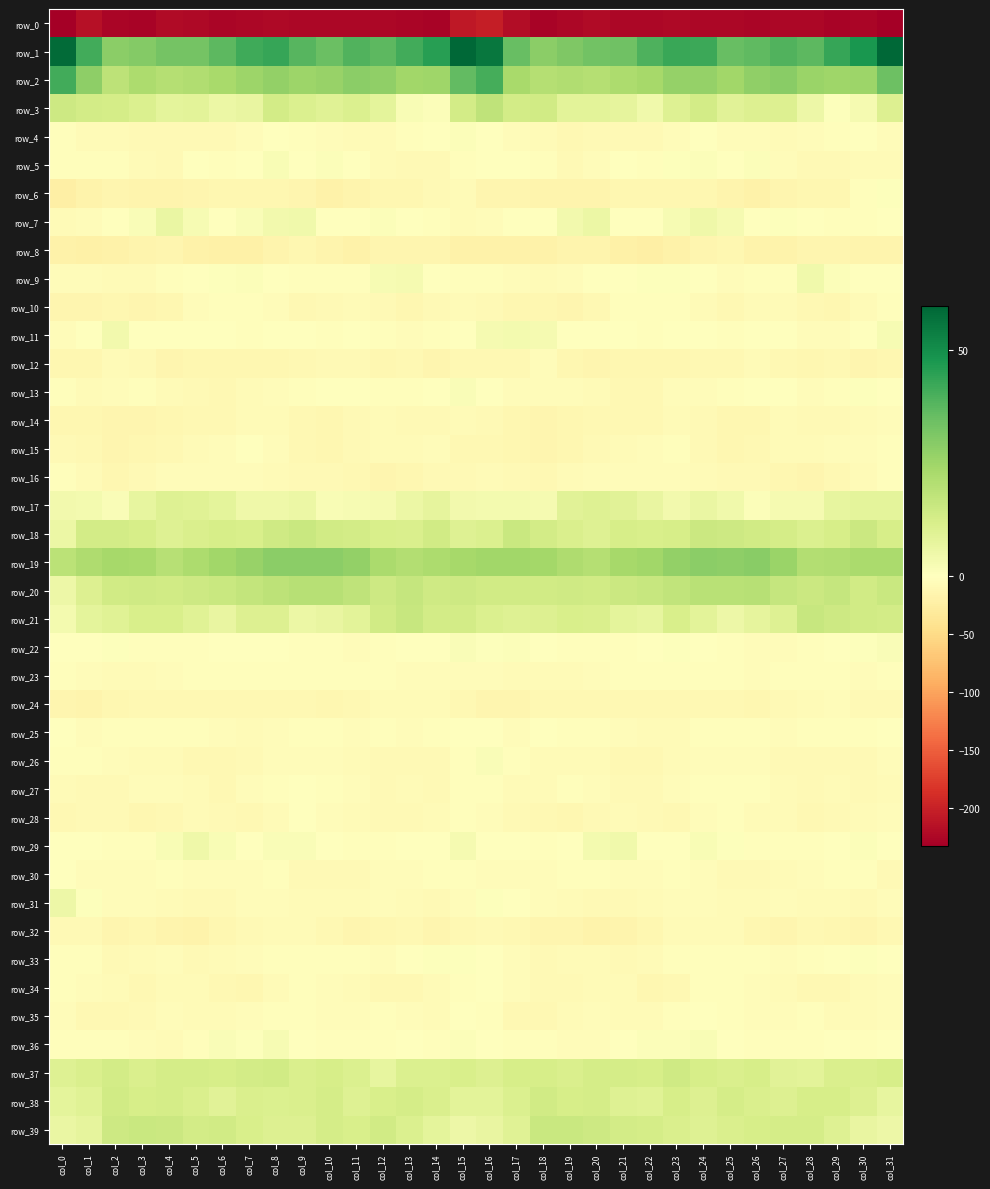

Which series has the largest total across all categories?

row_1